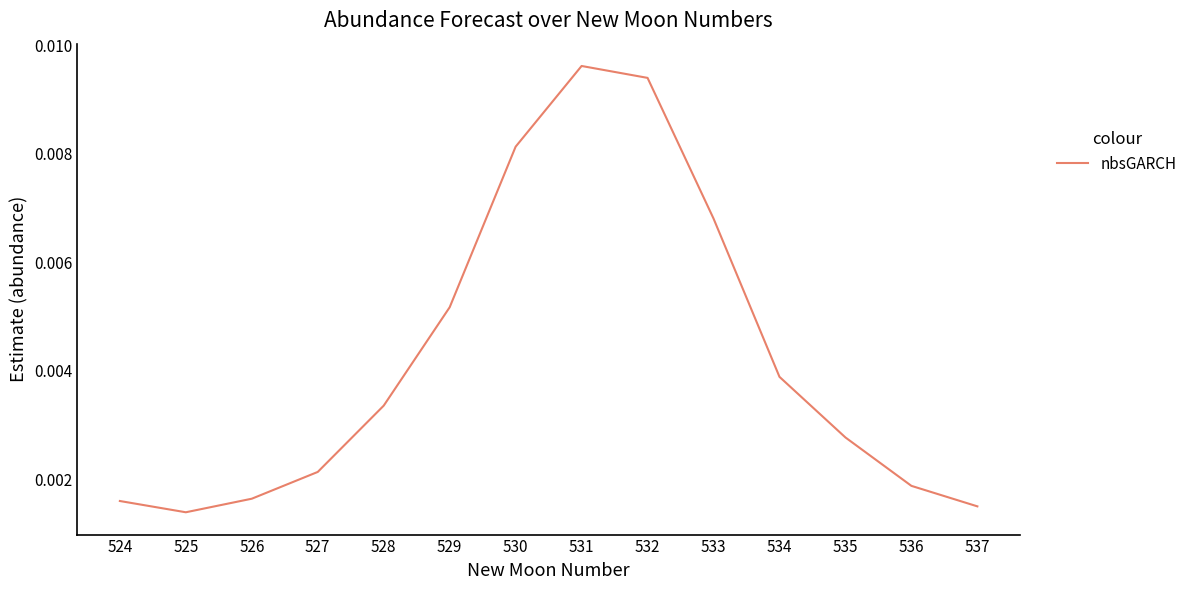

Which label corresponds to the largest value in the chart?

531